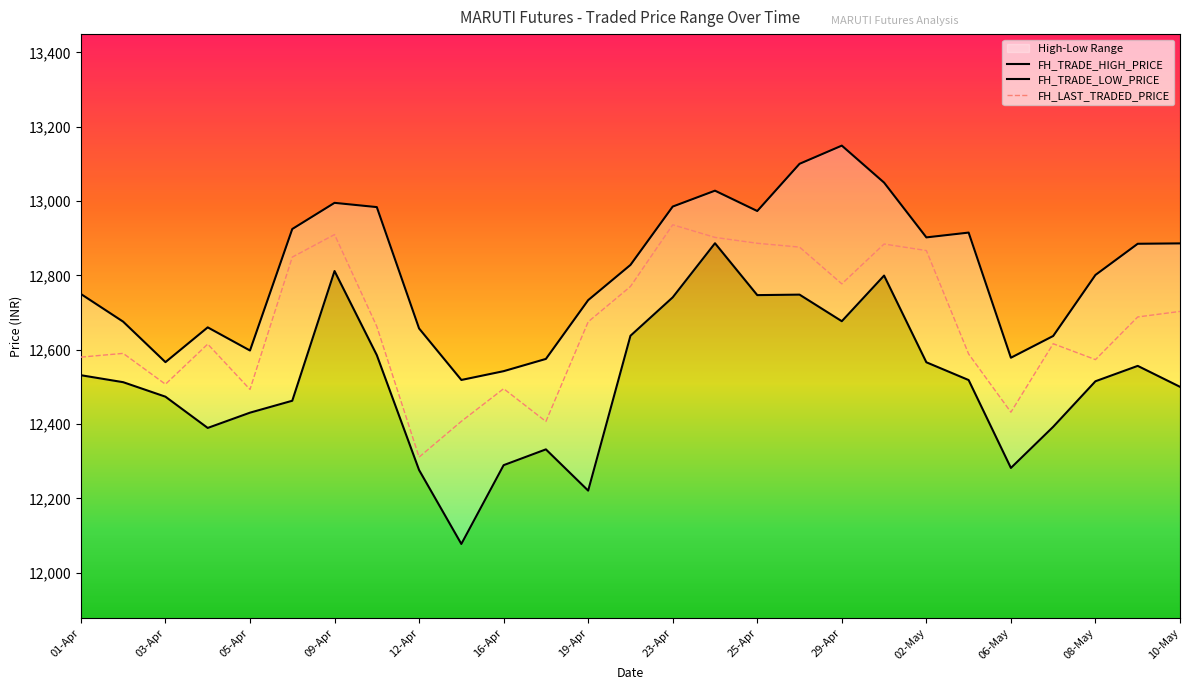

What value does the FH_LAST_TRADED_PRICE series have at 17?

12876.0